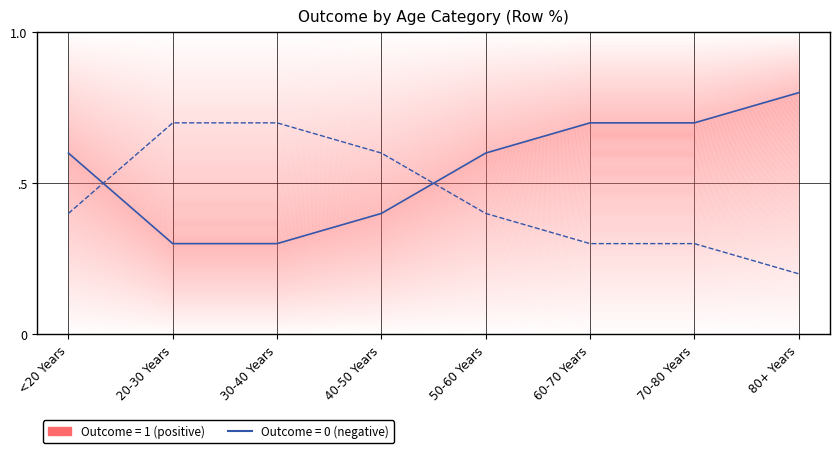

Between <20 Years and 30-40 Years, which series saw the biggest shift?

outcome_1